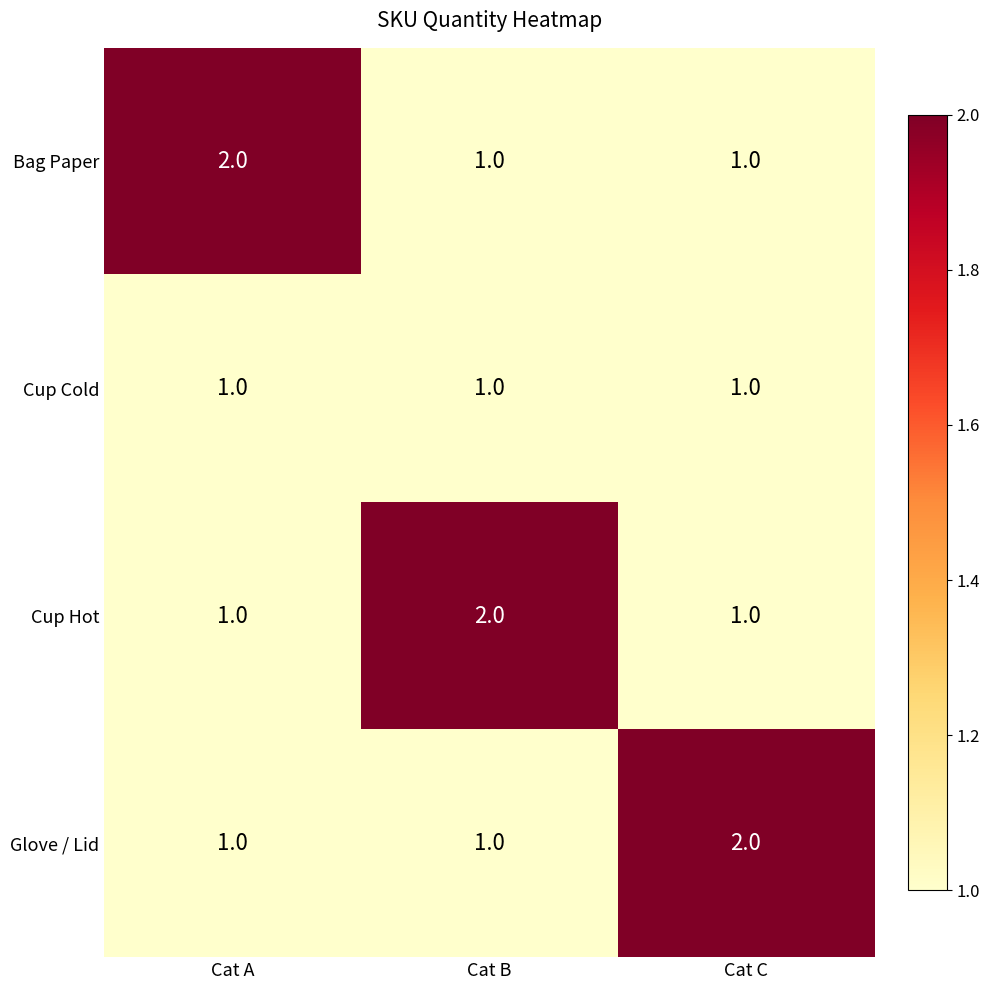

The value of Cup Hot at Cat A is 1. True or false?

True